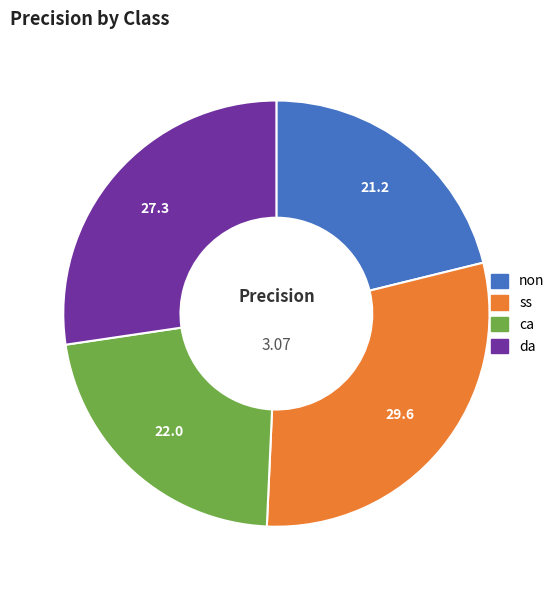

The ca slice represents 8% of the pie. True or false?

False